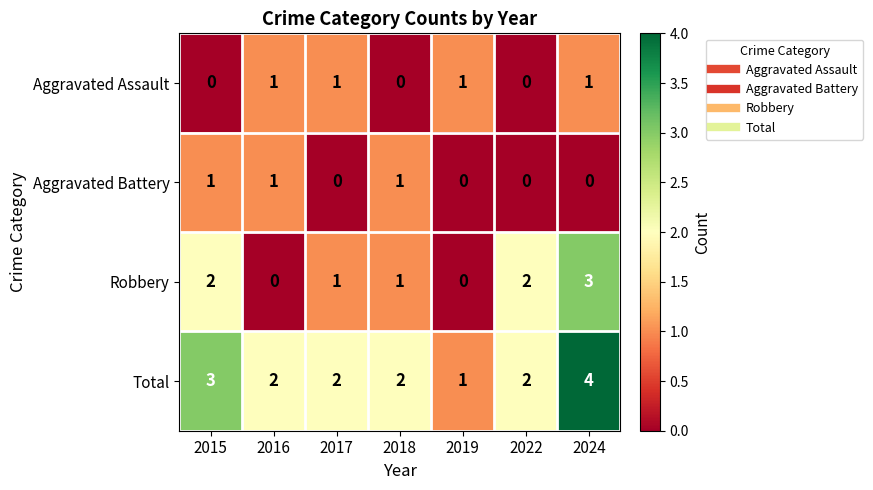

Reading left to right, what are all the values shown in this chart?

Aggravated Assault: 0	1	1	0	1	0	1
Aggravated Battery: 1	1	0	1	0	0	0
Robbery: 2	0	1	1	0	2	3
Total: 3	2	2	2	1	2	4